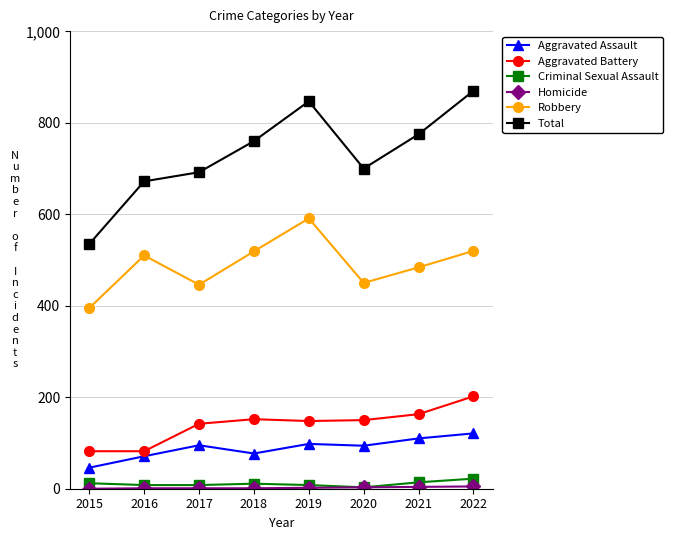

What is the spread (max minus min) of values at 2019?

845